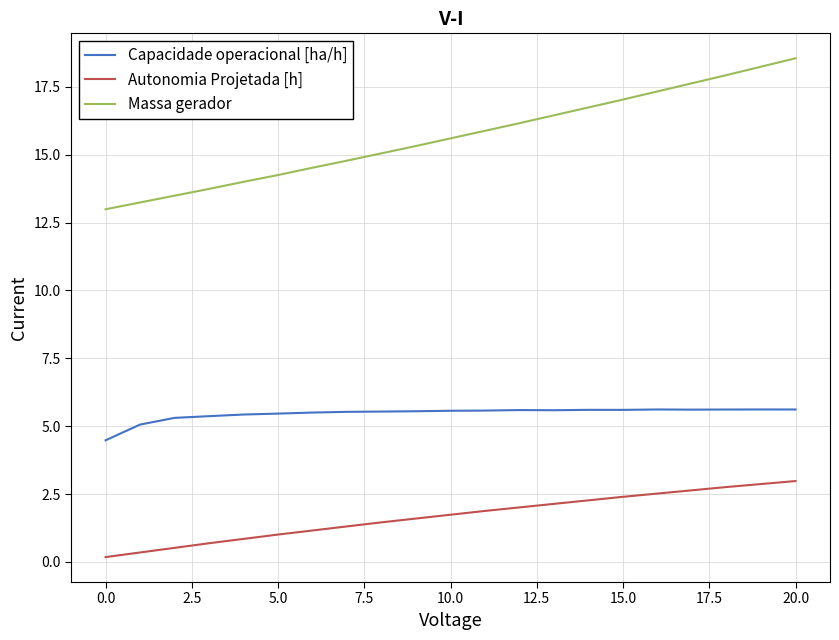

Rank the series by their maximum value, from highest to lowest.

Massa gerador, Capacidade operacional [ha/h], Autonomia Projetada [h]